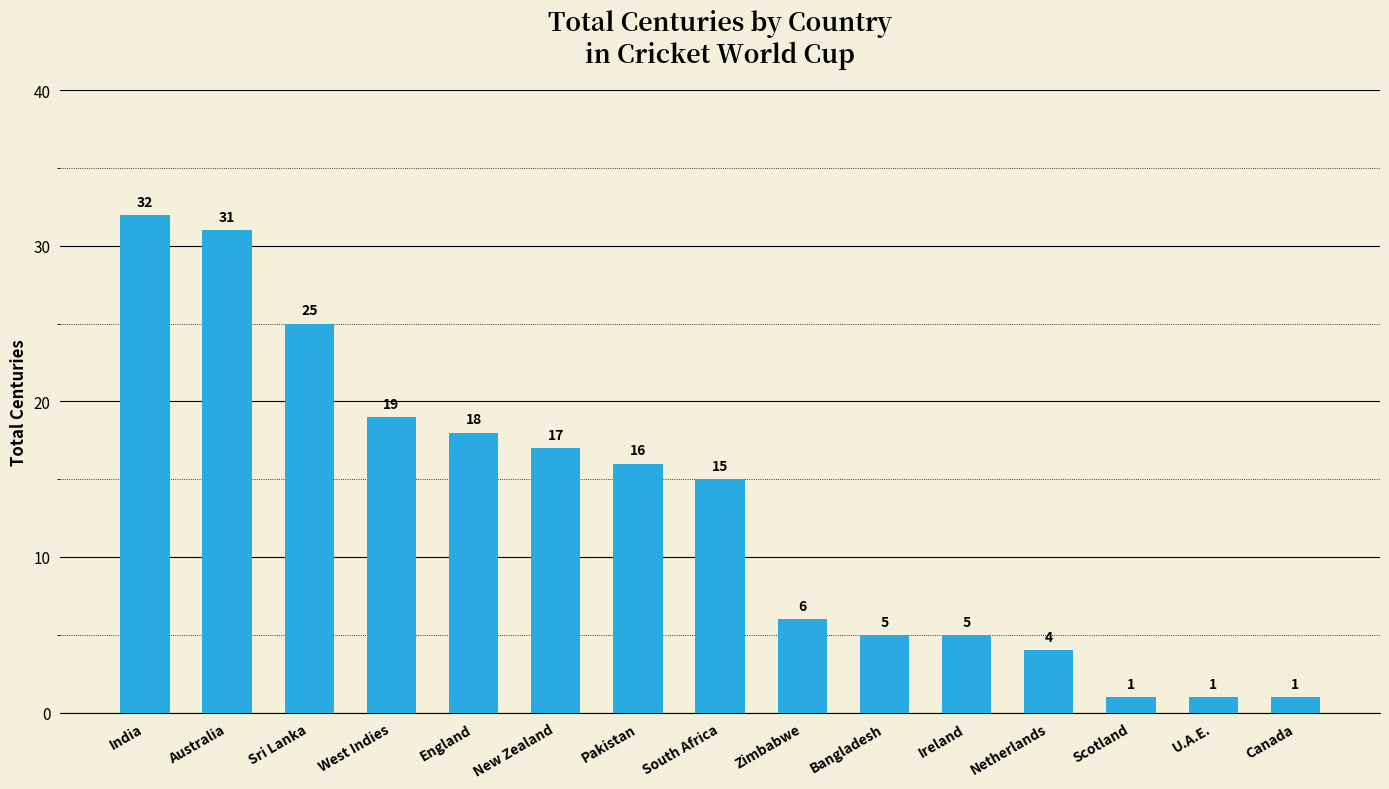

At which label does the data first exceed 15?

India